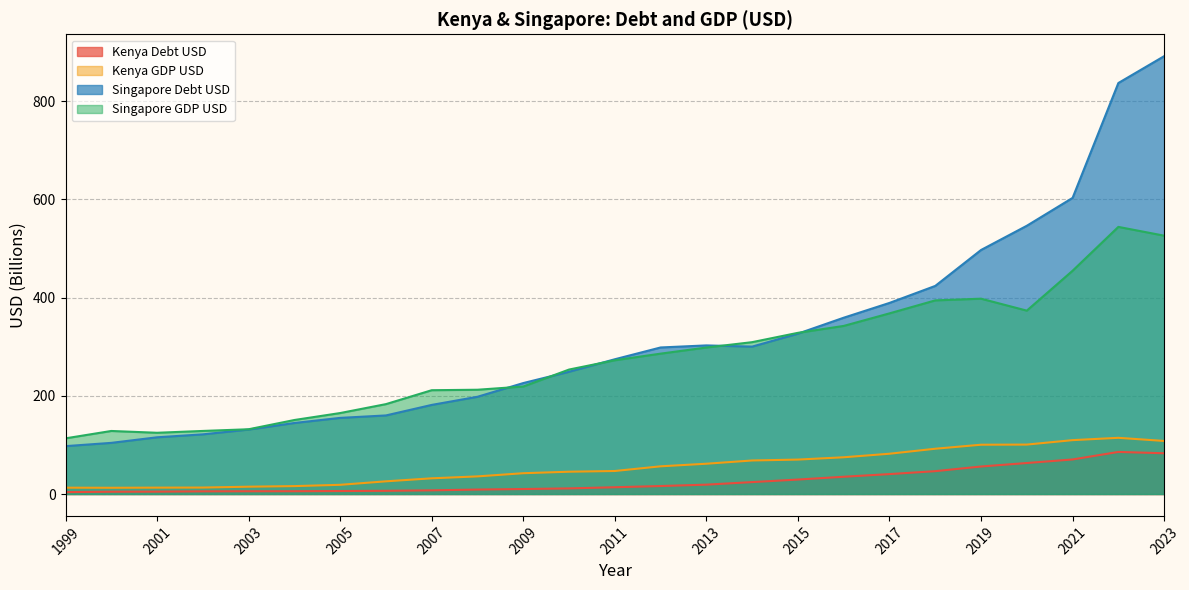

Where does the Kenya_Debt_USD series first go above 13?

2011